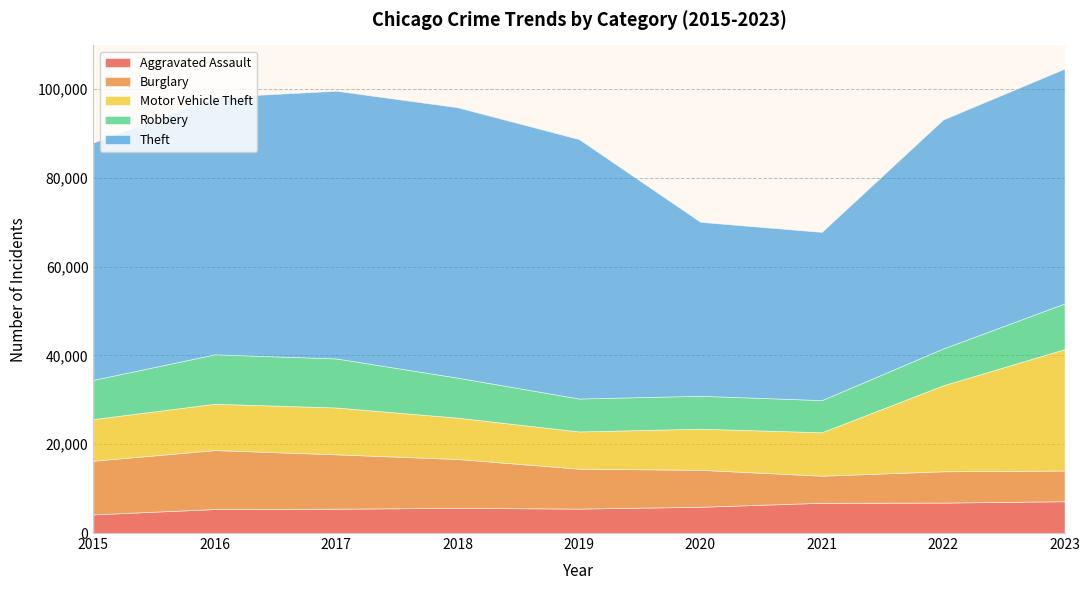

Read the Burglary value at 2020, to the nearest 10.

8330